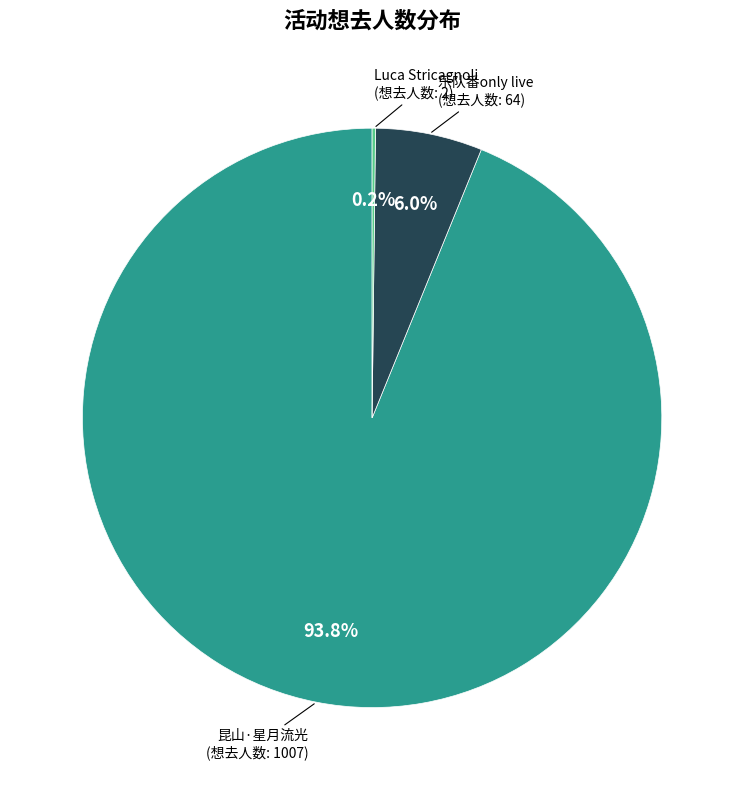

Is there any slice that represents more than half of the pie?

Yes